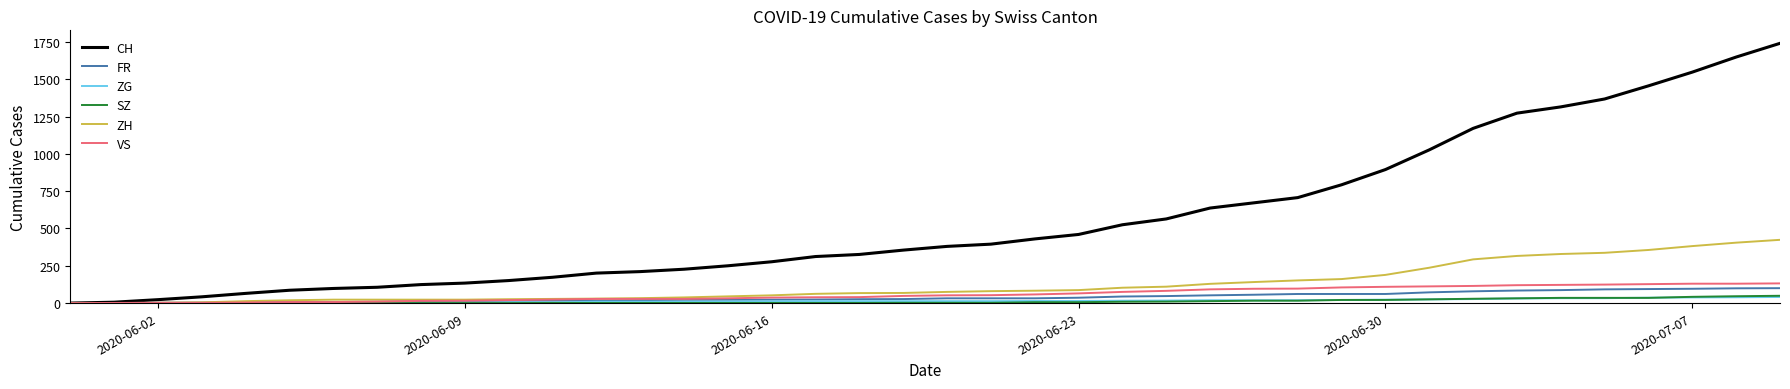

How many values in the SZ series are below 2?

19